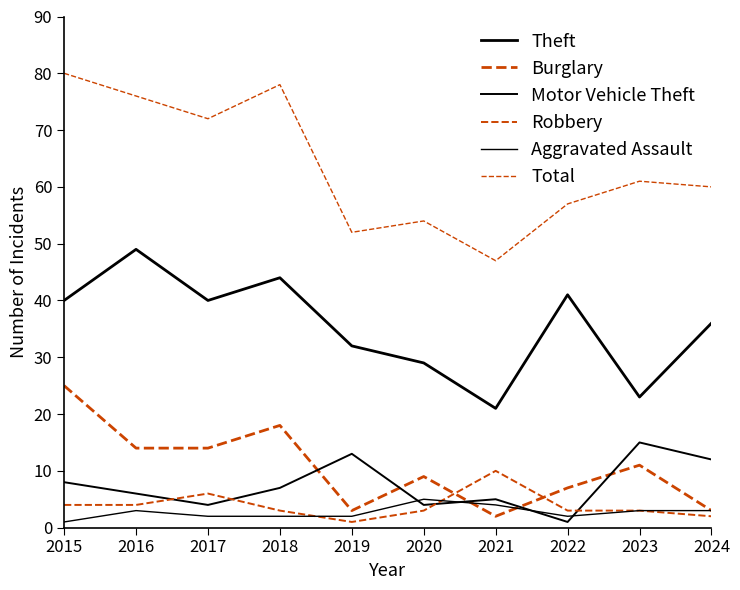

What is the difference between the Total values at 2016 and 2024?

16